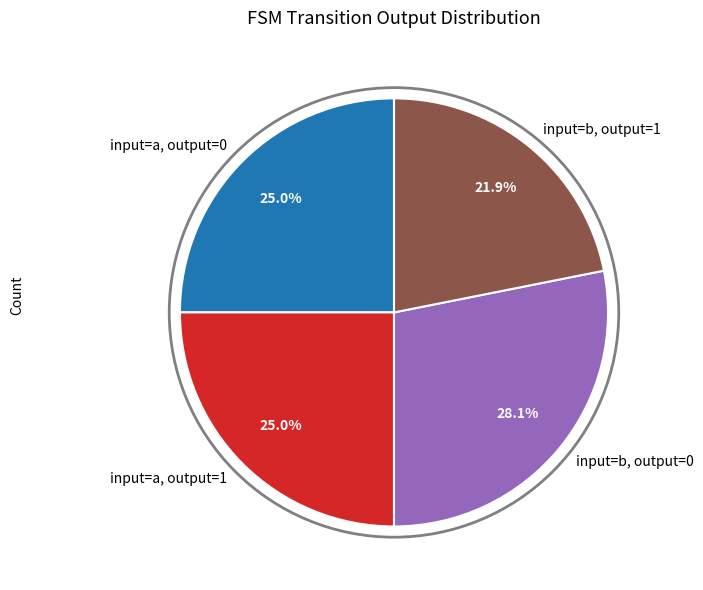

What is the ratio of the value at input=a, output=0 to the value at input=a, output=1?

1.0